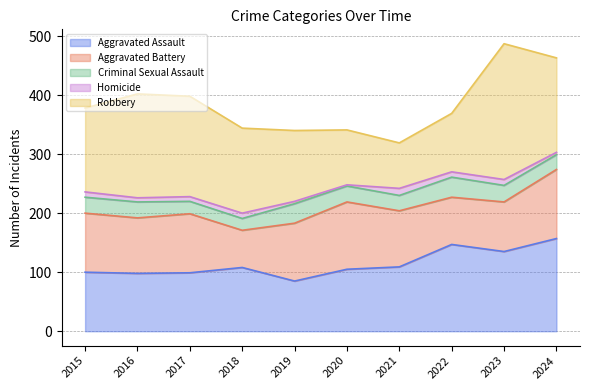

Is it true that Robbery equals 254 at 2018?

False